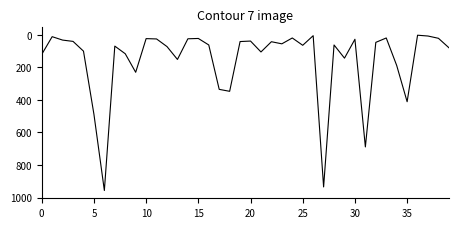

What is the difference between the maximum and minimum values?

955